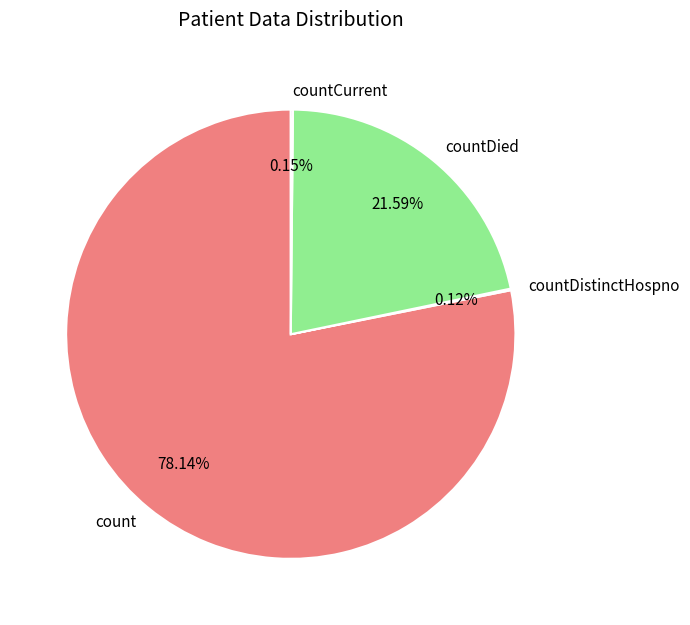

What is the majority slice?

count